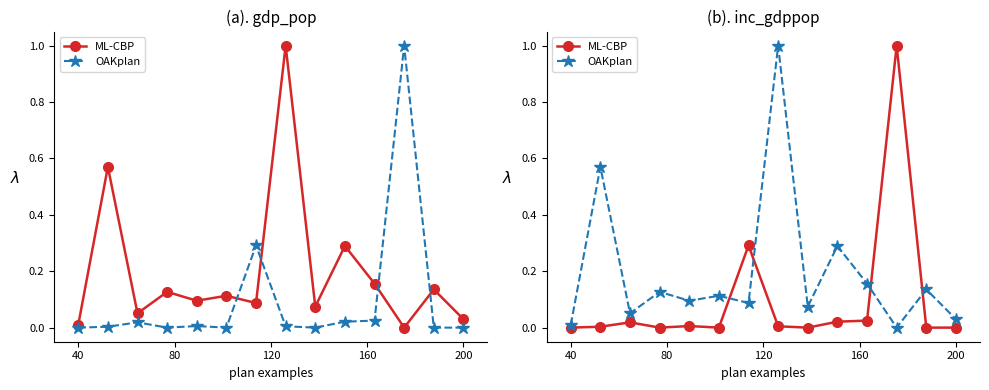

What is the highest value of the OAKplan series?

1.0